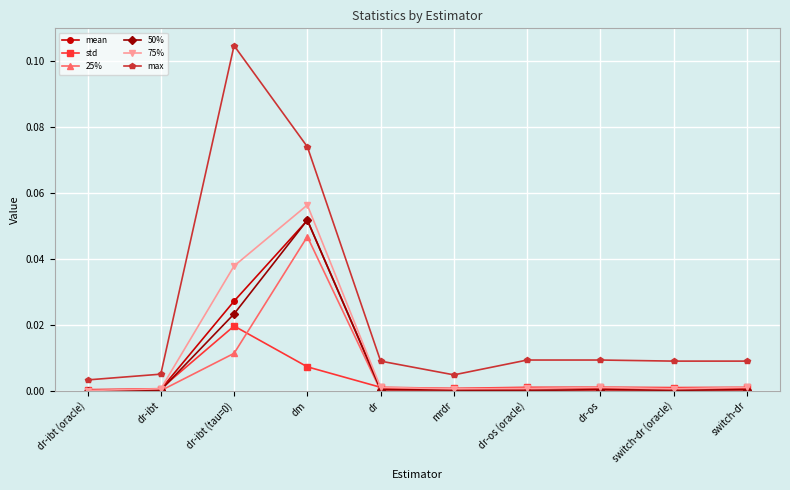

At which category does 25% reach its first local peak?

dm